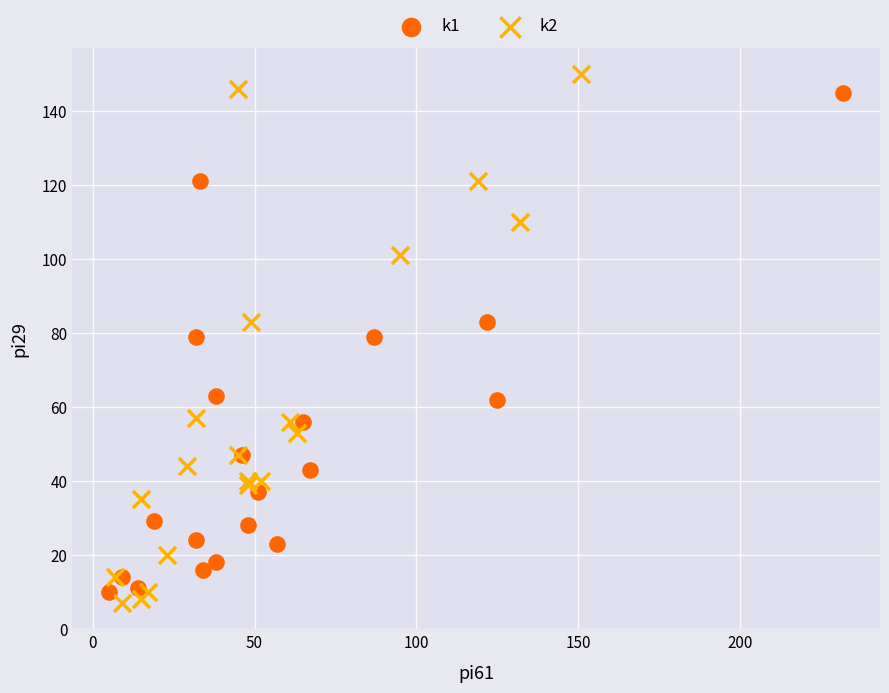

Which series has the largest Y range (max minus min)?

k2